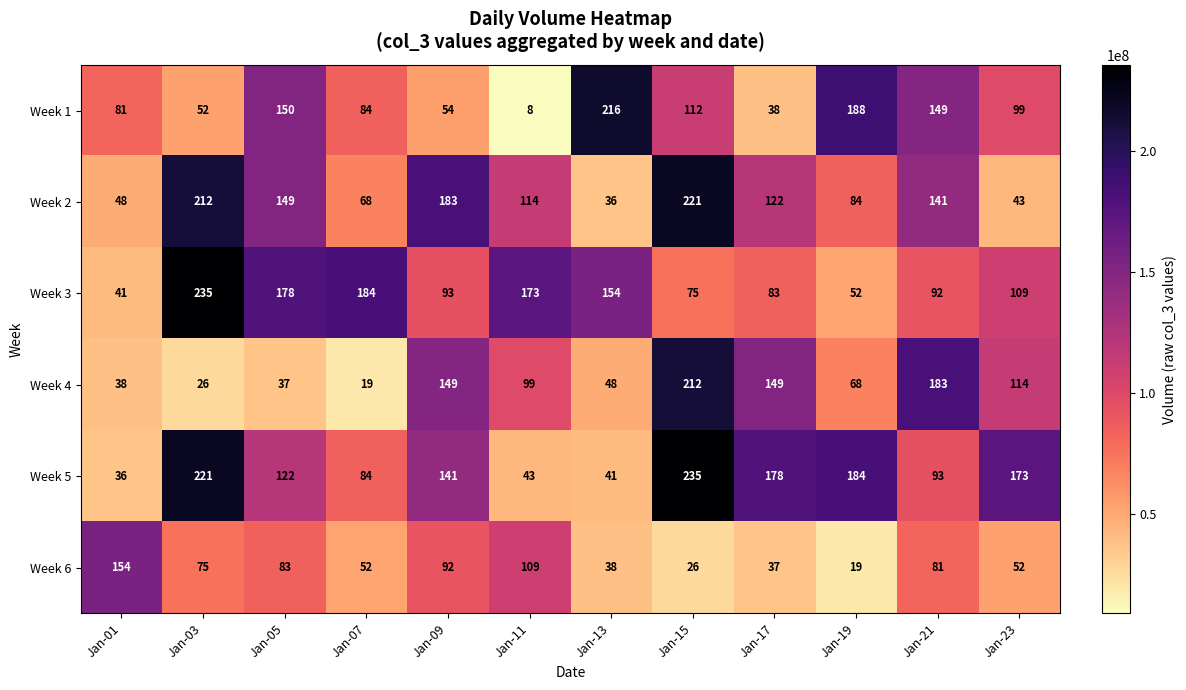

Which category has the lowest value across all series?

Jan-11